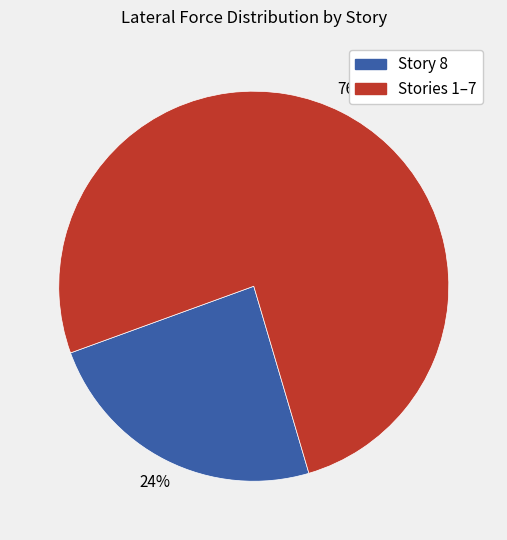

Is there any slice that represents more than half of the pie?

Yes